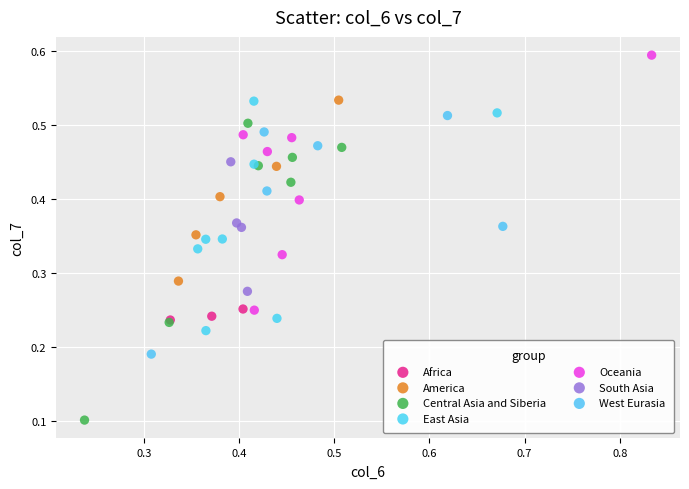

Which series reaches the maximum Y coordinate?

Oceania